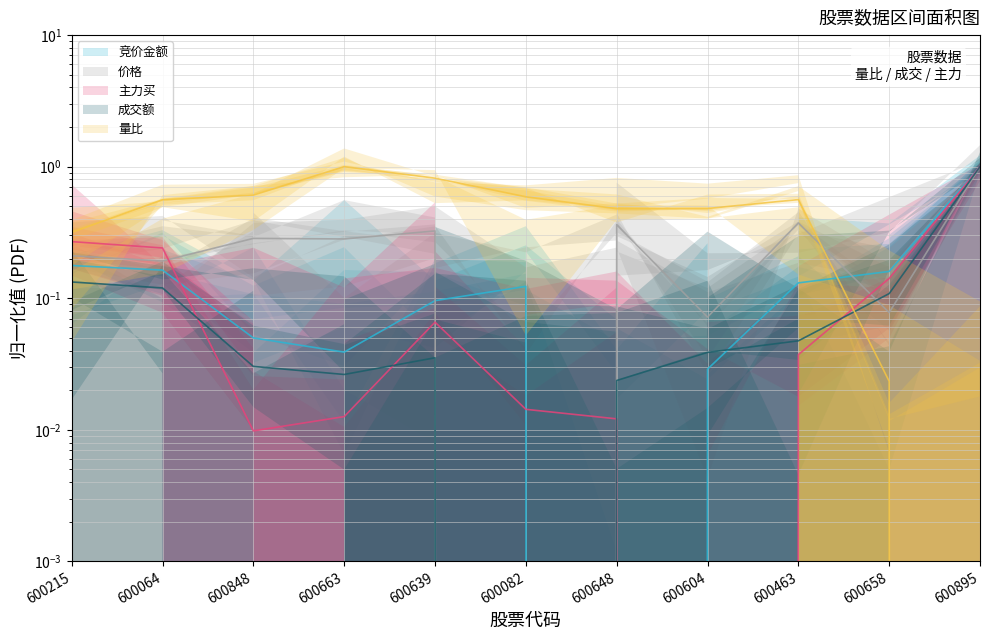

Between 600064 and 600648, which series saw the biggest shift?

主力买